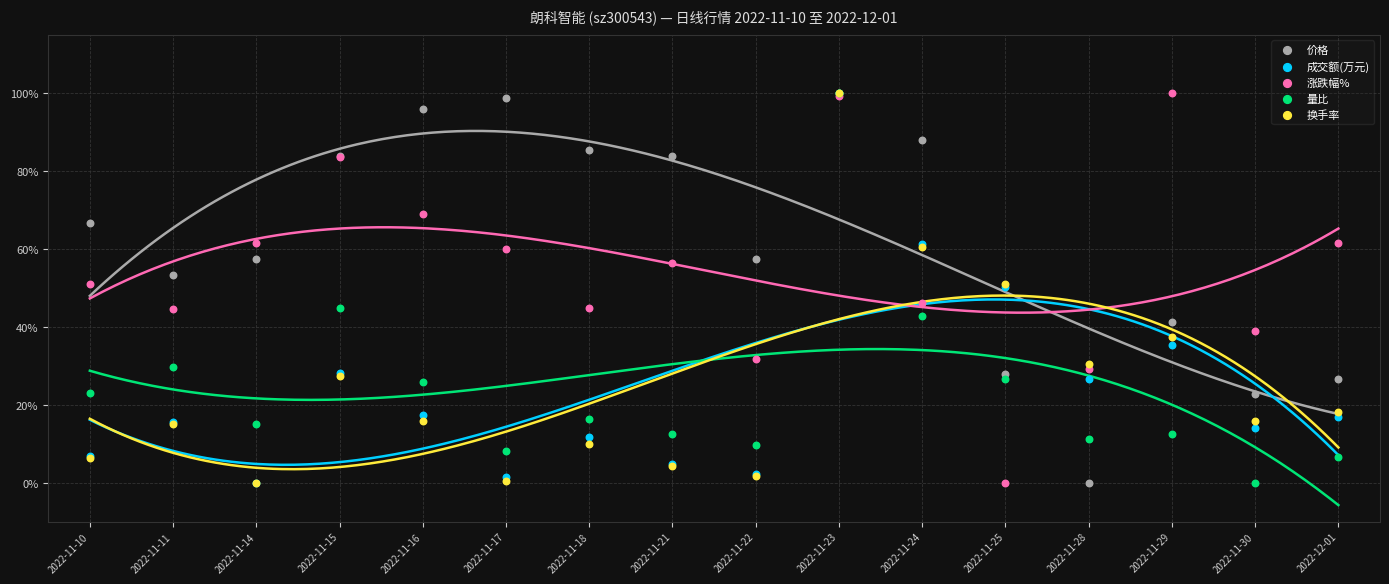

What are all the series names shown in the legend?

价格, 成交额(万元), 涨跌幅%, 量比, 换手率